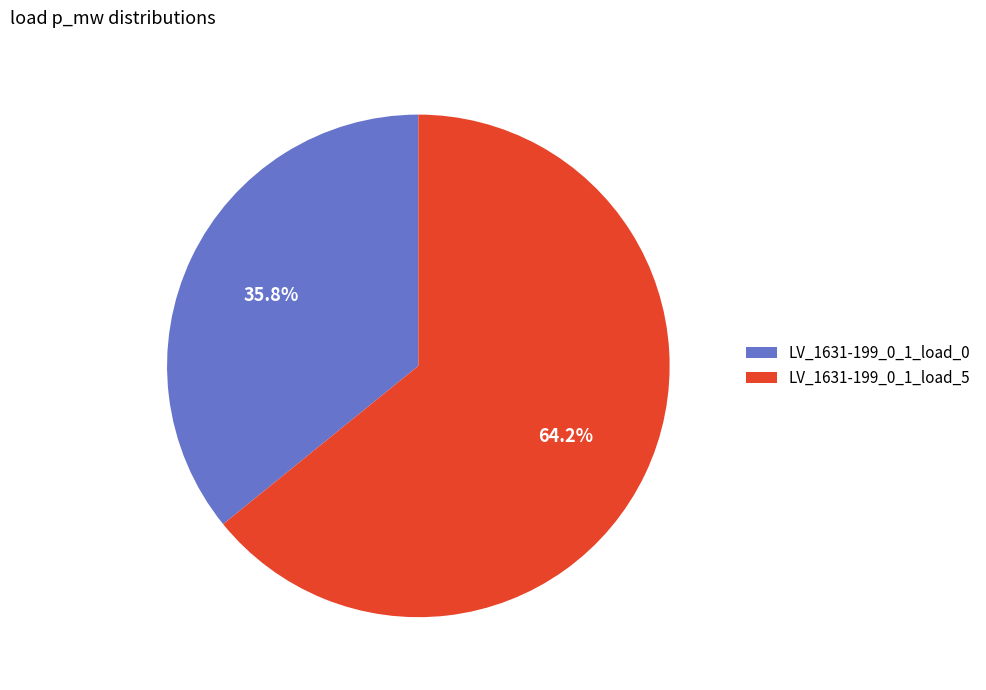

Is it true that LV_1631-199_0_1_load_0 is 49% of the pie?

False